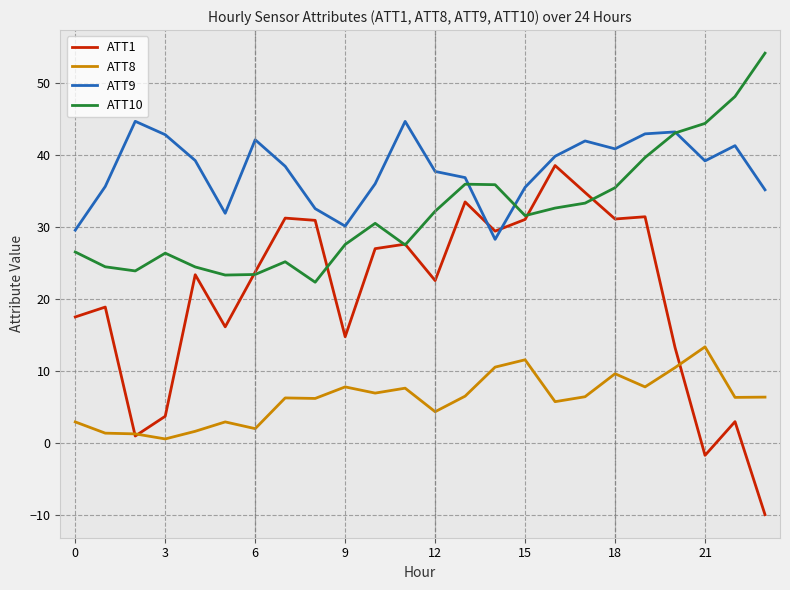

What is the greatest value displayed?

54.2